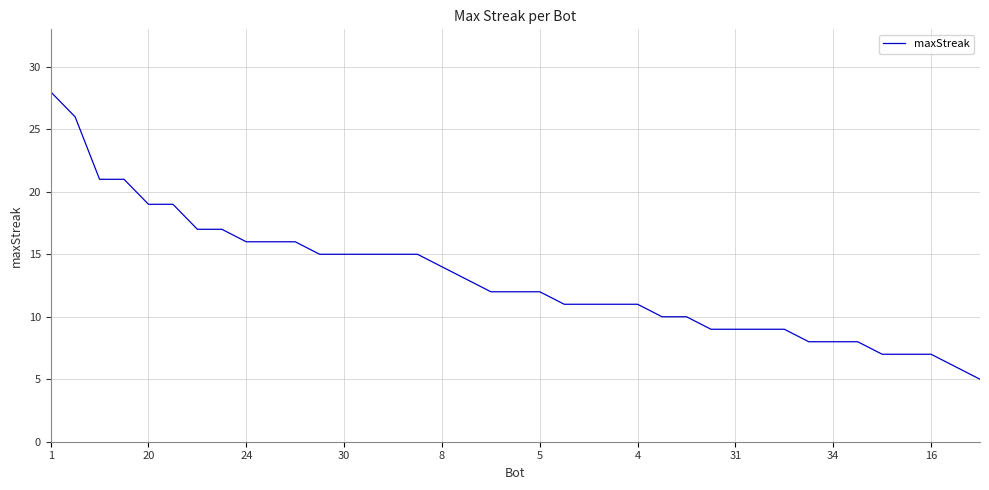

What is the difference between the maximum and minimum values?

23